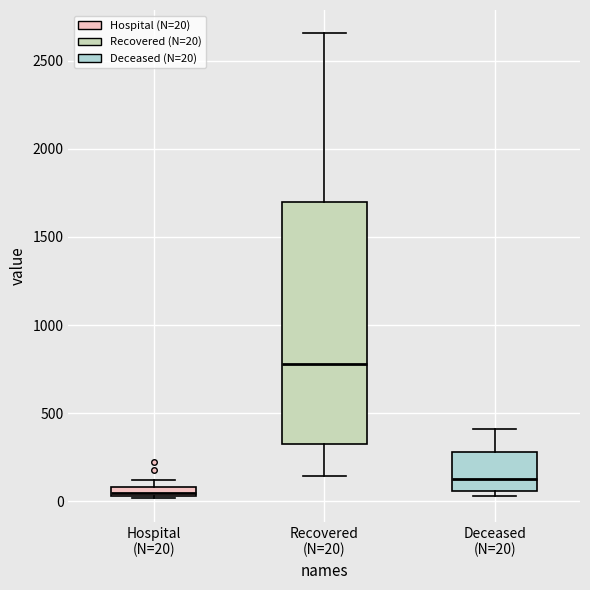

Which box has the lowest median line?

Hospital (N=20)